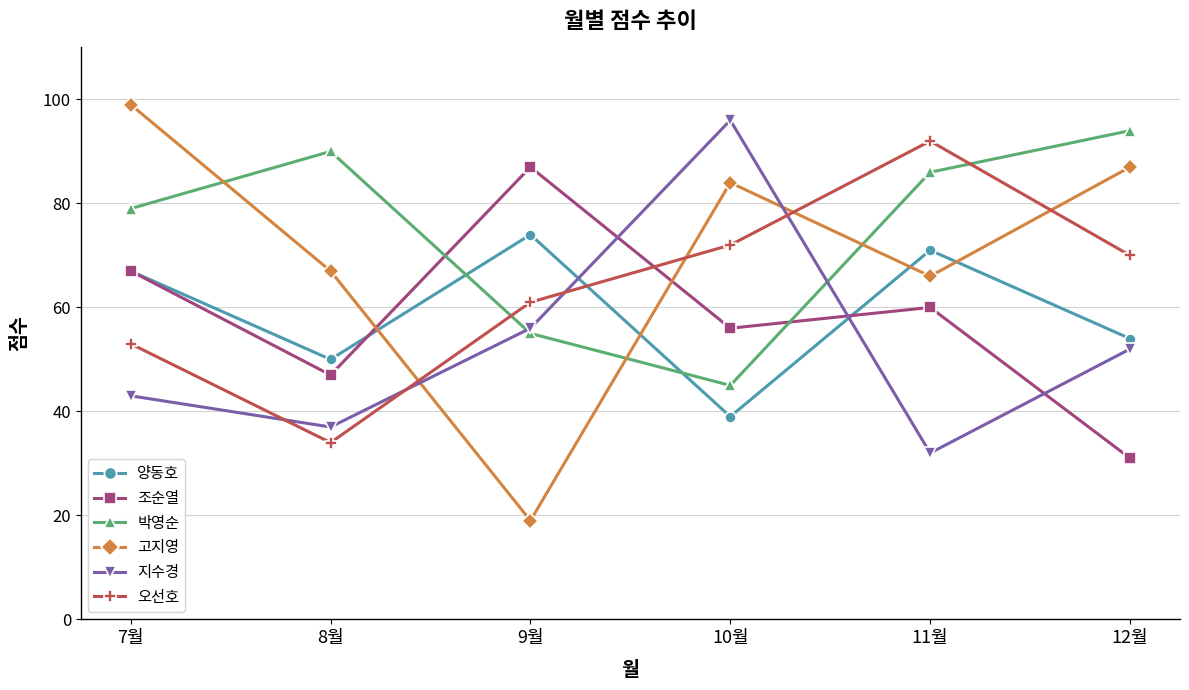

What is the average value of the 조순열 series?

58